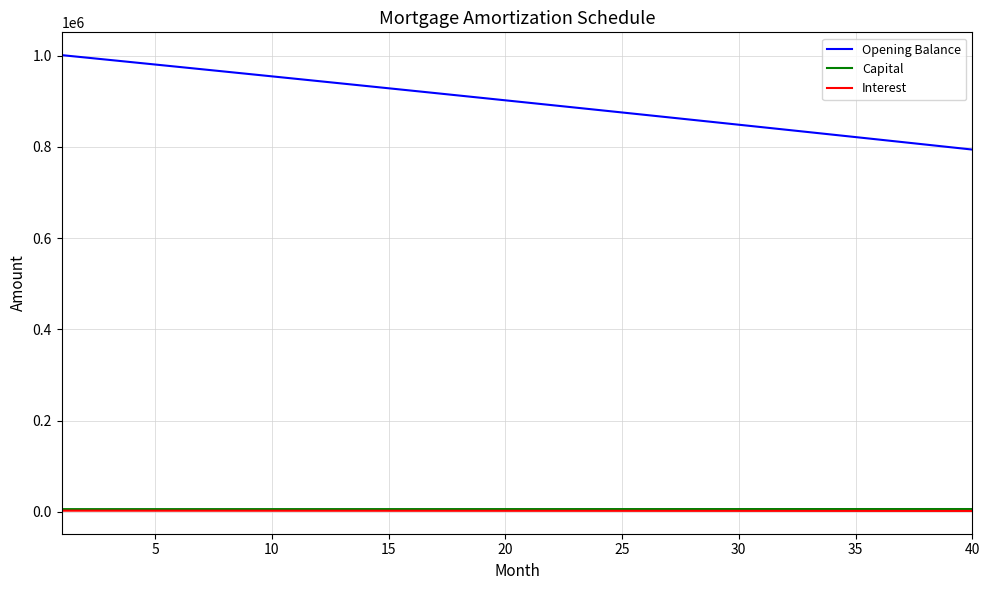

Which series has the largest total across all categories?

Opening Balance